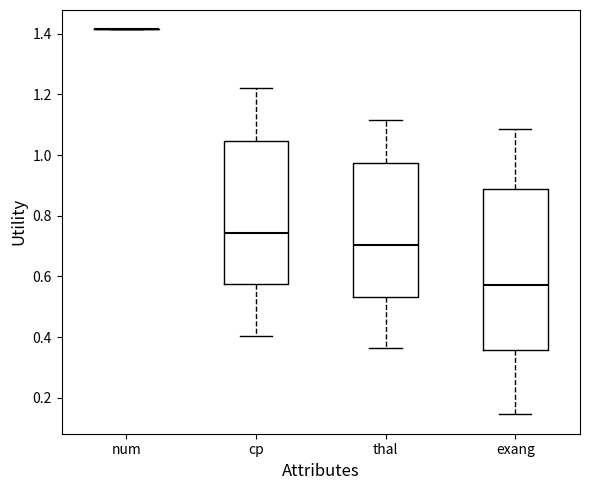

Reading left to right, read every box against the y-axis: the position of its median line, the range the box covers, and the ends of its whiskers. The values are not printed on the chart, so give them approximately, as read against the axis.

num: box collapsed to a line at 1.42, whiskers 1.42 to 1.42
cp: median 0.74, box 0.58 to 1.04, whiskers 0.40 to 1.22
thal: median 0.70, box 0.54 to 0.98, whiskers 0.36 to 1.12
exang: median 0.58, box 0.36 to 0.88, whiskers 0.14 to 1.08